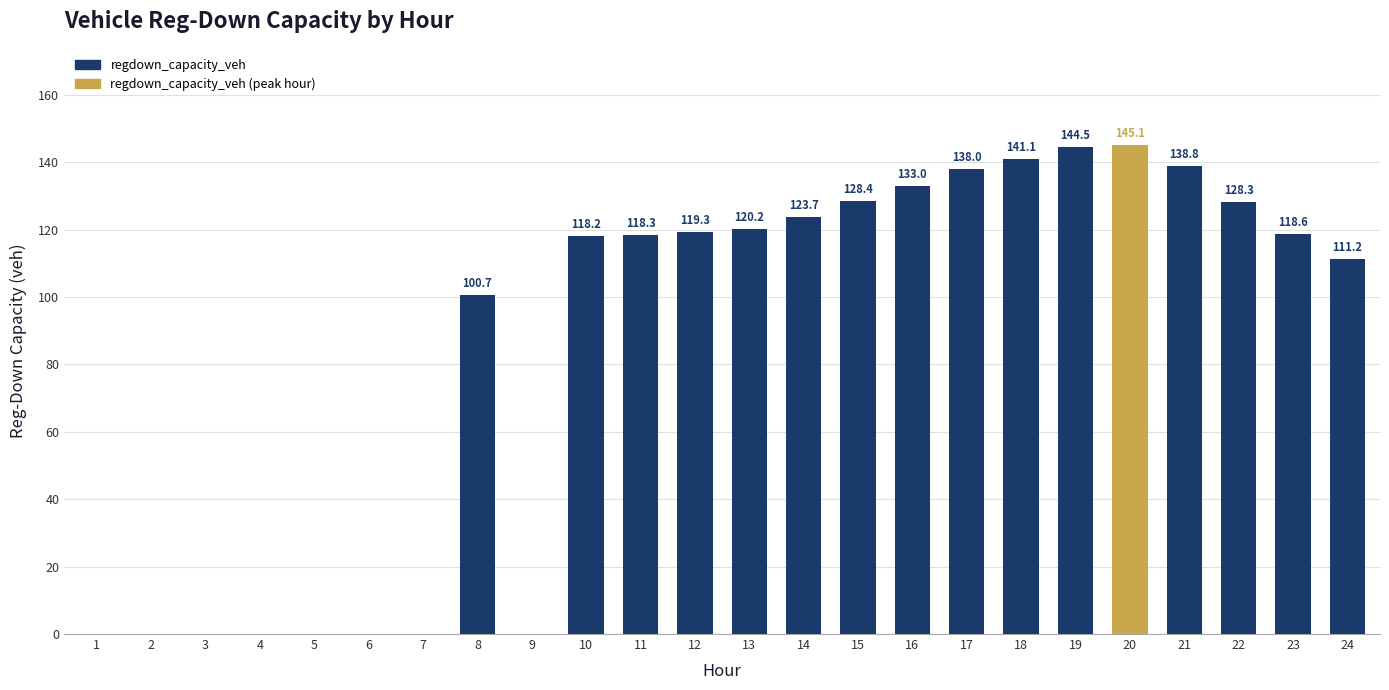

At which label is the value closest to 72?

8